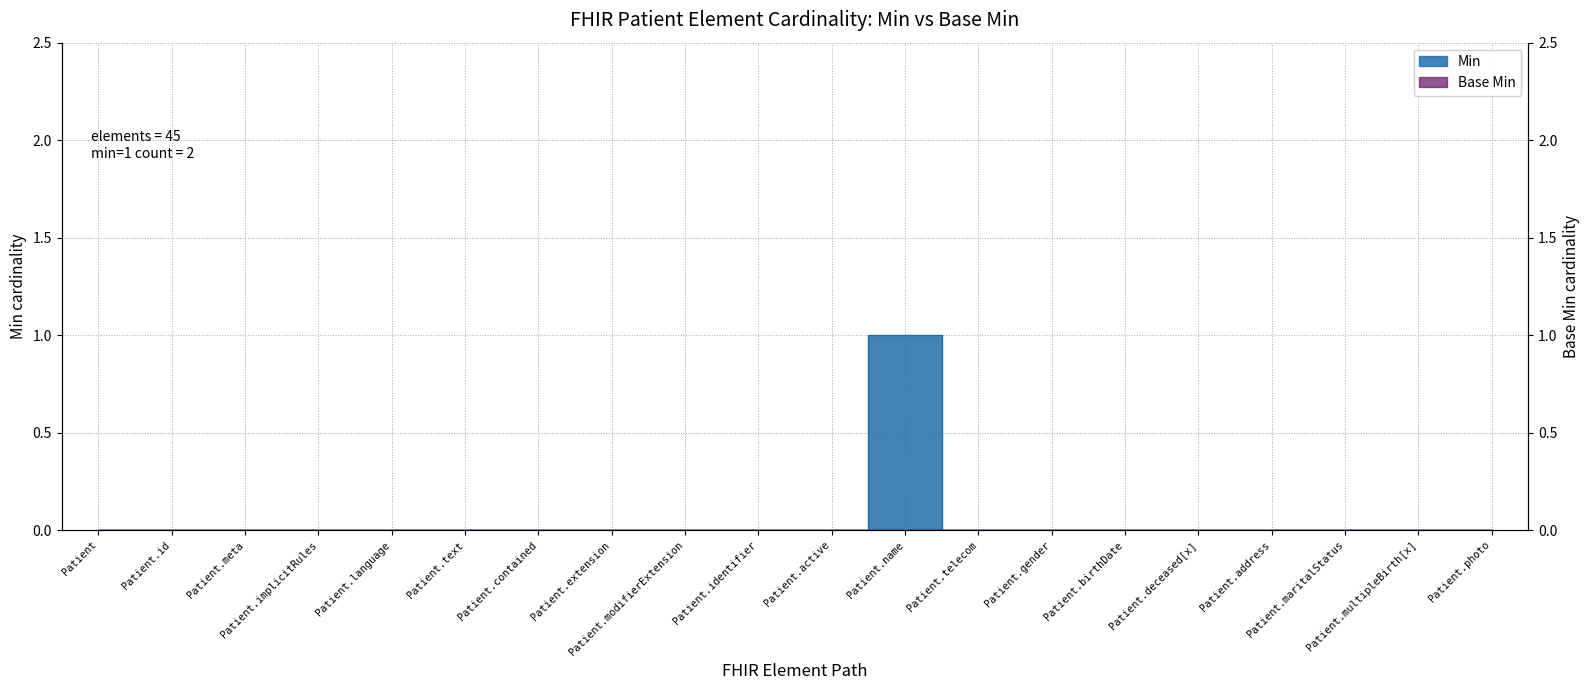

Count the number of categories in the chart.

20